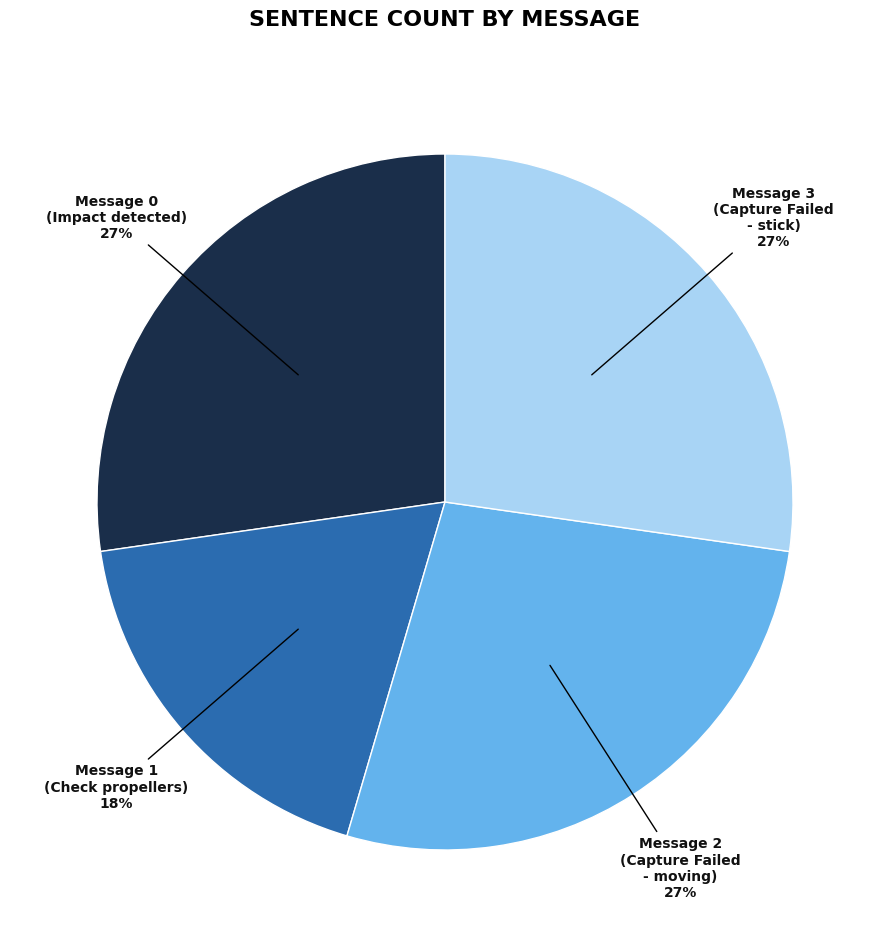

Which slice is the smallest?

Message 1 (Check propellers)